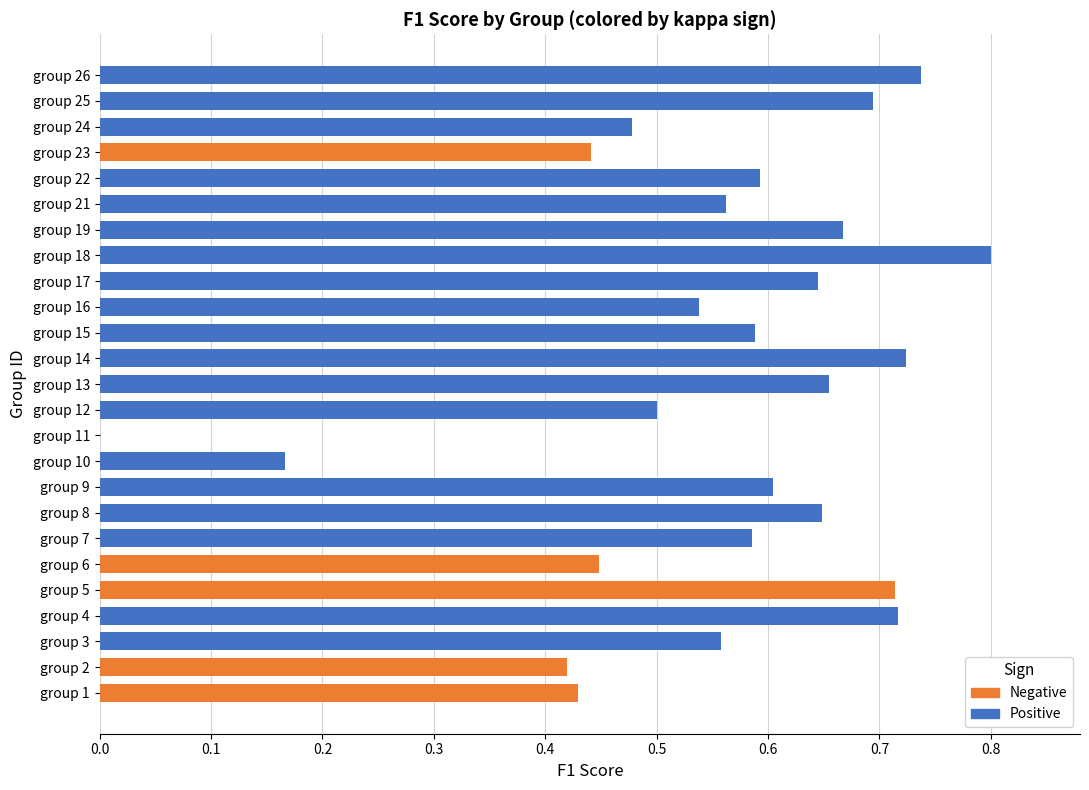

What is the sum of all values?

13.9